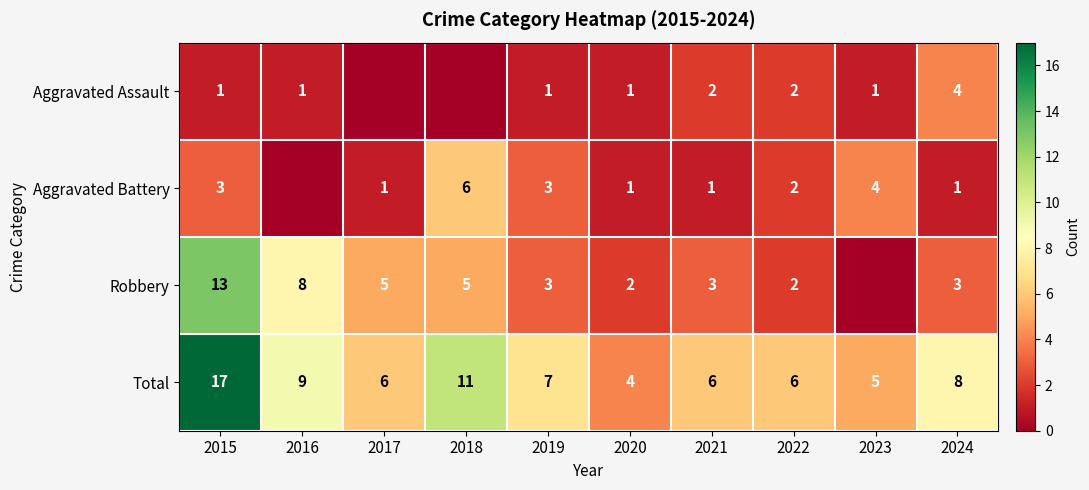

What is the total value across all series at 2024?

16